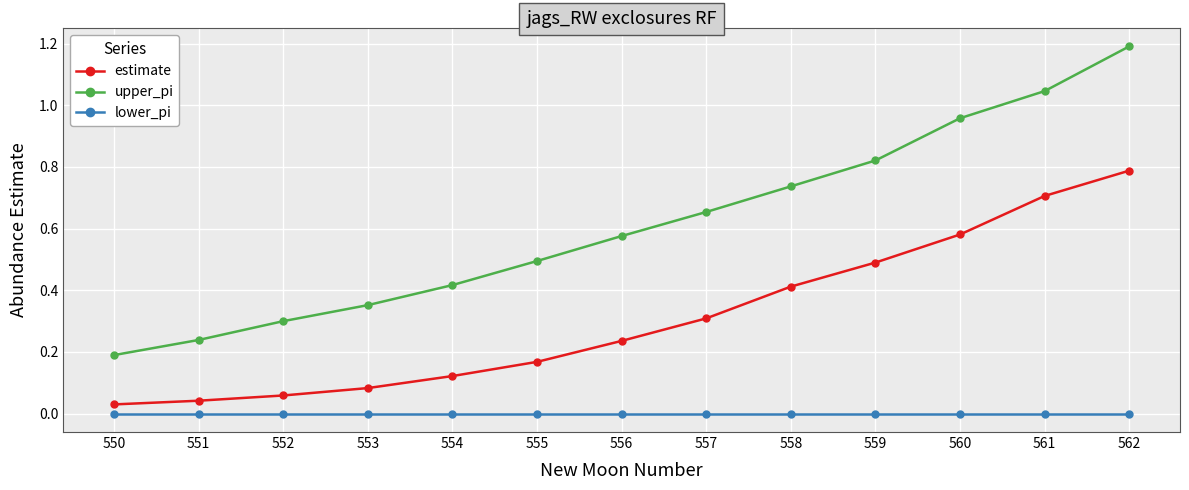

At which label does estimate reach its peak?

562